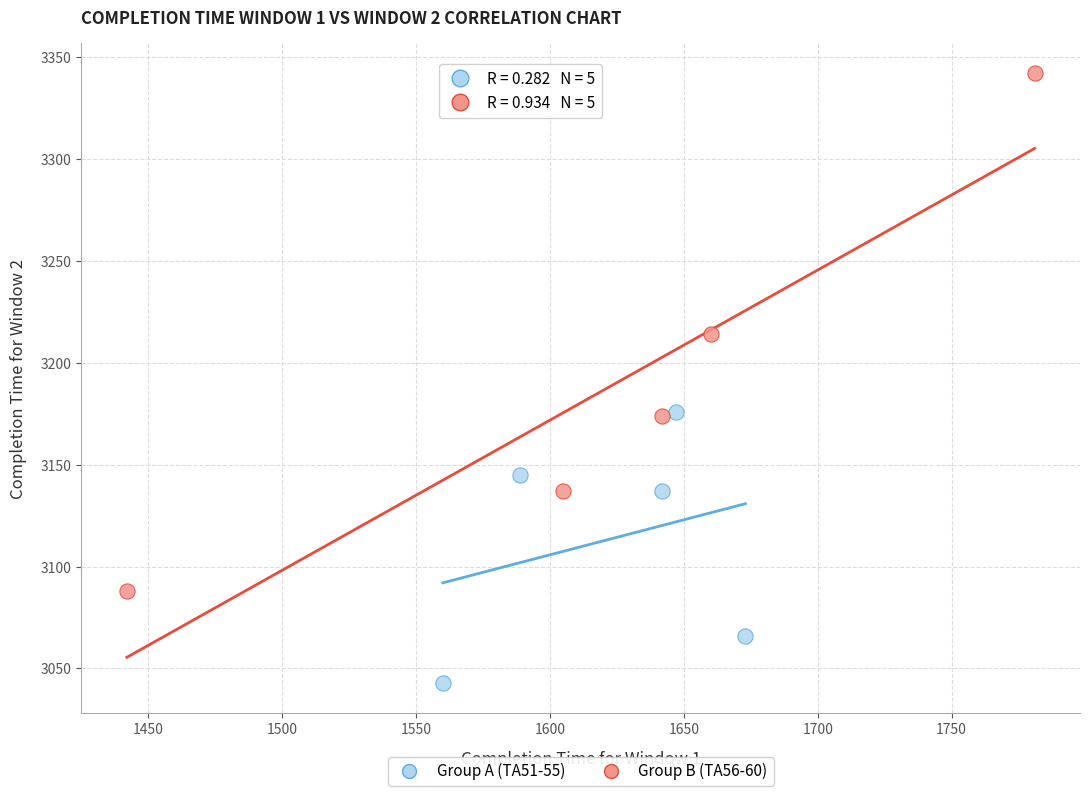

Which series reaches the minimum Y coordinate?

Group A (TA51-55)